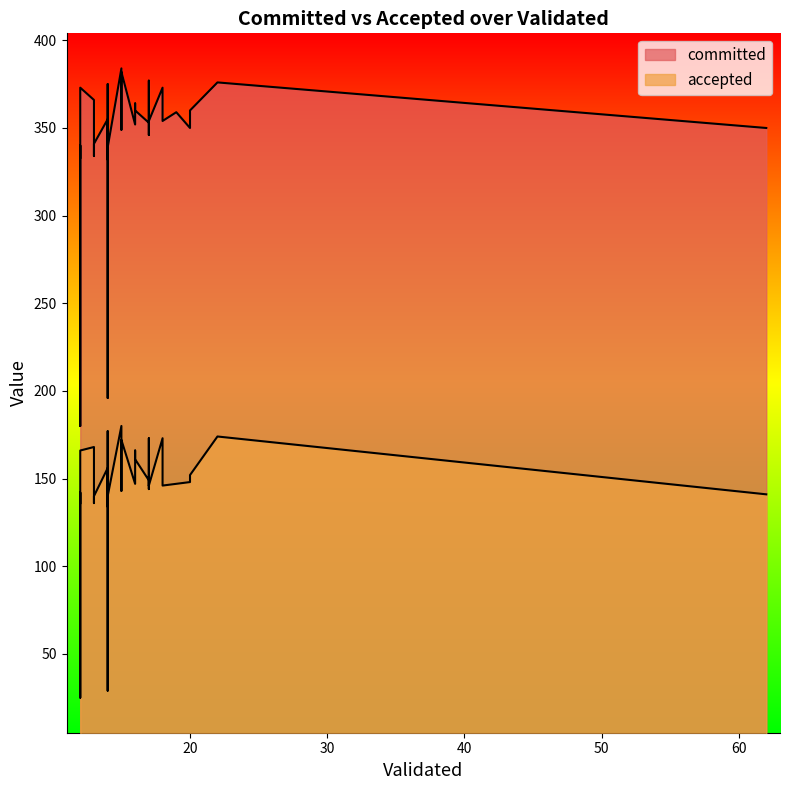

At how many categories does at least one series exceed 115?

38